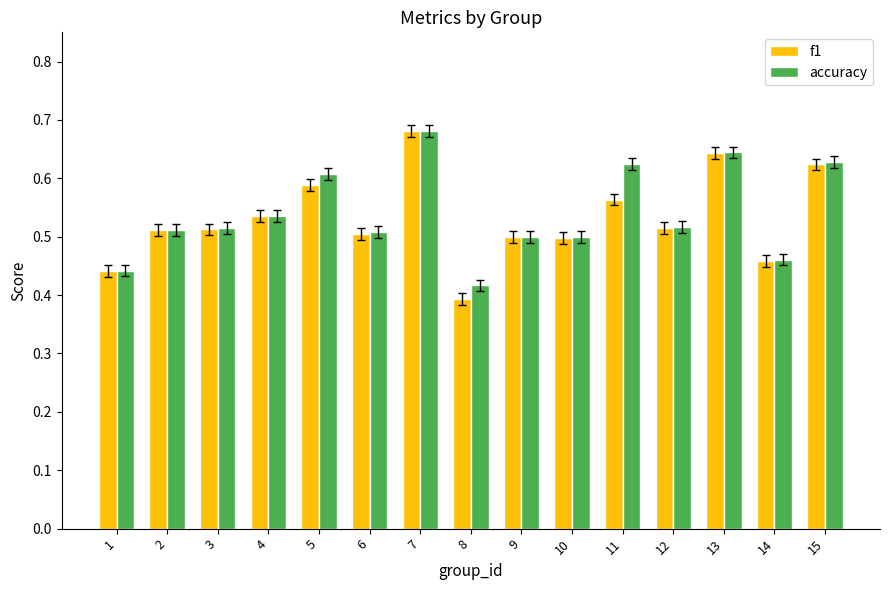

How many groups of bars are there?

15